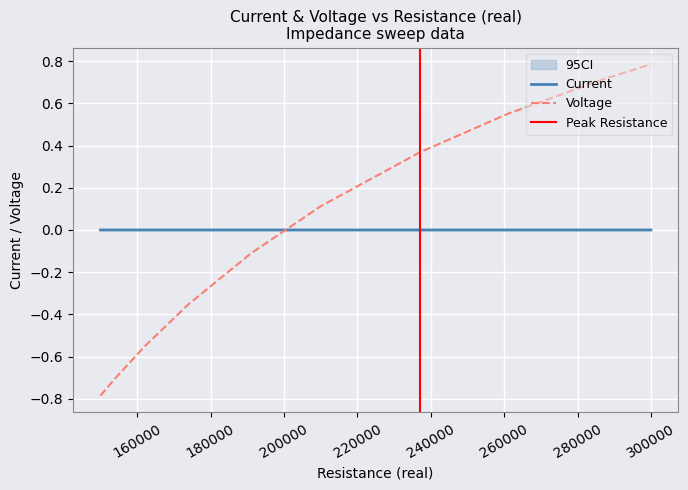

True or false: Current and Voltage intersect in this chart.

True